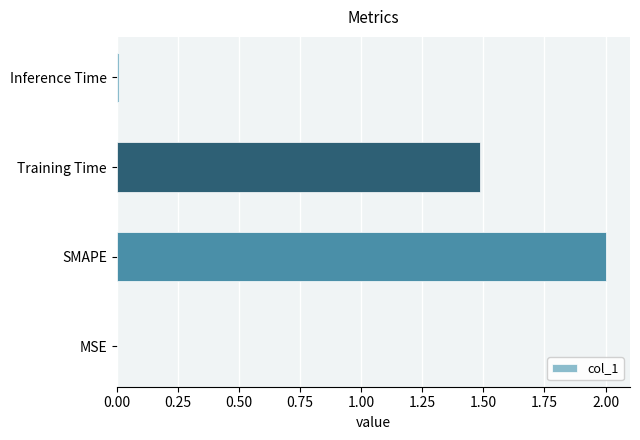

What is the approximate value at Training Time?

1.5